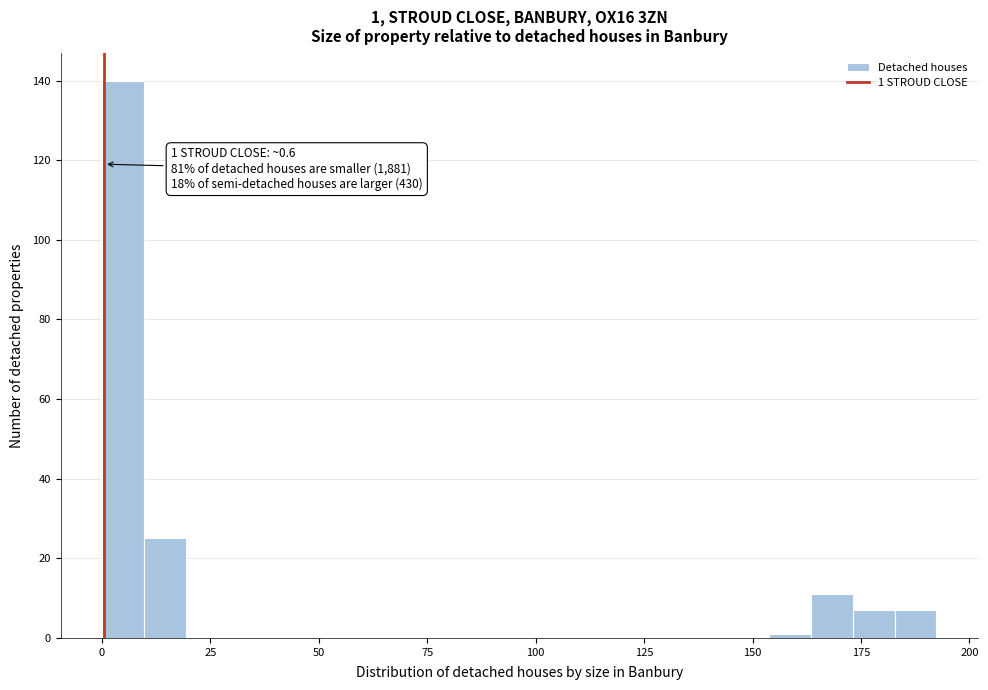

Around what value on the x-axis is the tallest bar? Give the approximate position of its centre, as read against the axis.

5